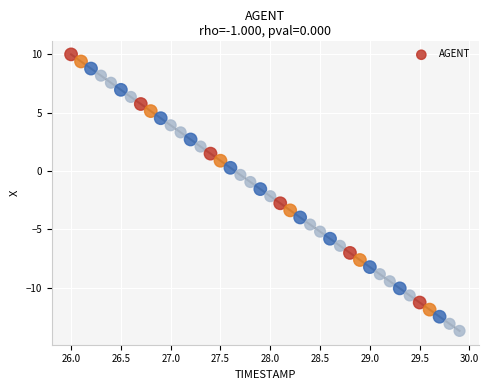

What is the range of X values (max minus min)?

3.9